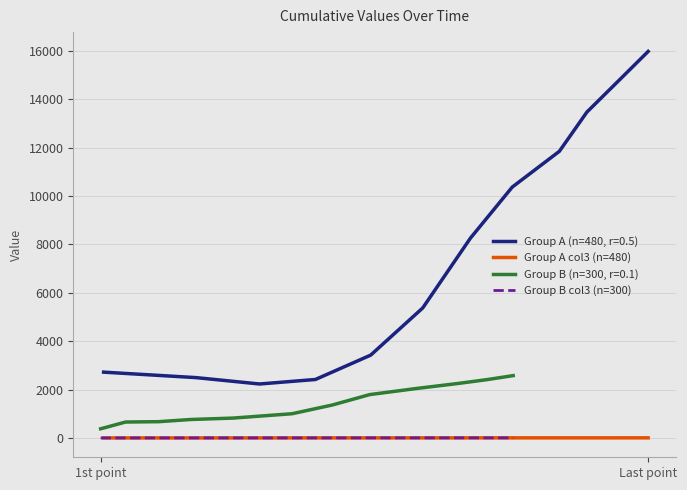

True or false: Group A col3 (n=480) and Group A (n=480, r=0.5) intersect in this chart.

False